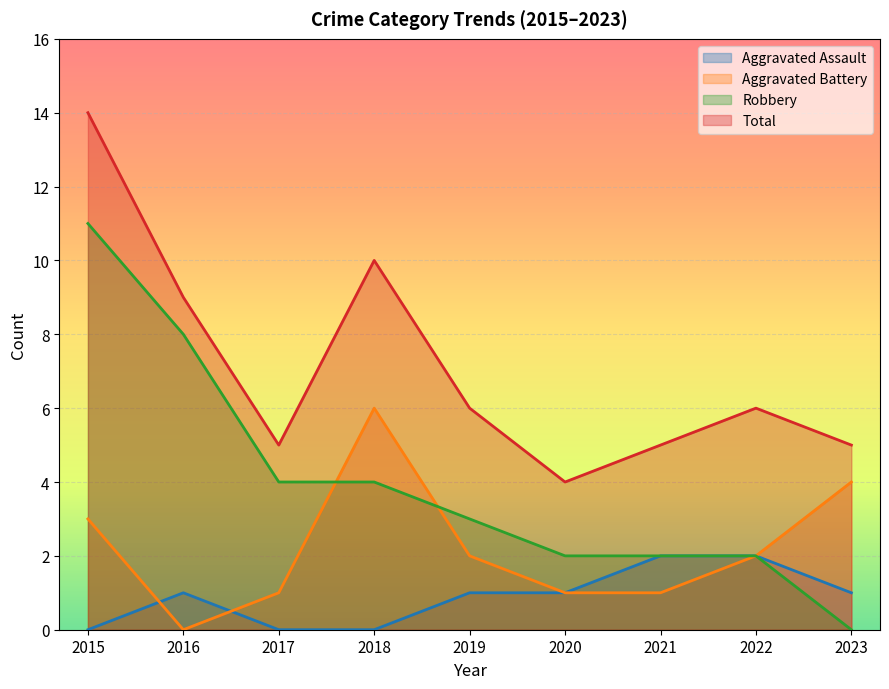

Reading left to right, extract all data points from this chart.

Aggravated Assault: 0	1	0	0	1	1	2	2	1
Aggravated Battery: 3	0	1	6	2	1	1	2	4
Robbery: 11	8	4	4	3	2	2	2	0
Total: 14	9	5	10	6	4	5	6	5